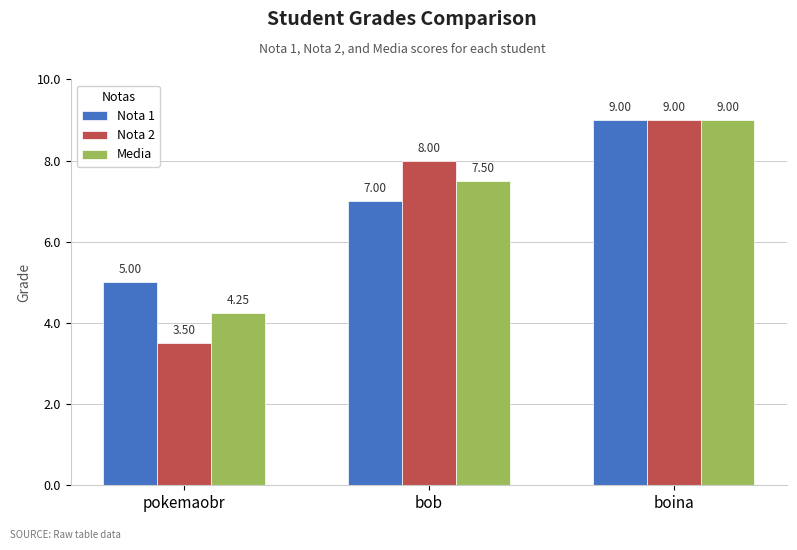

At which category does the chart reach its minimum across all series?

pokemaobr